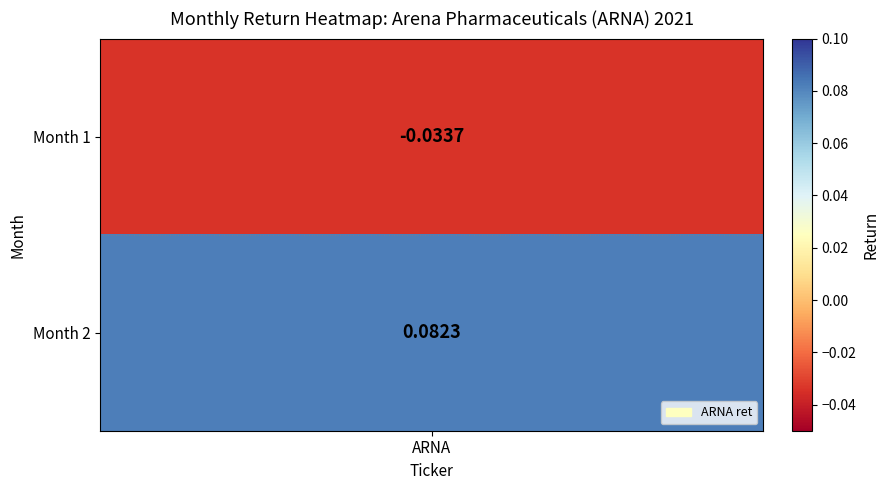

Between 2 and 1, which is larger?

2